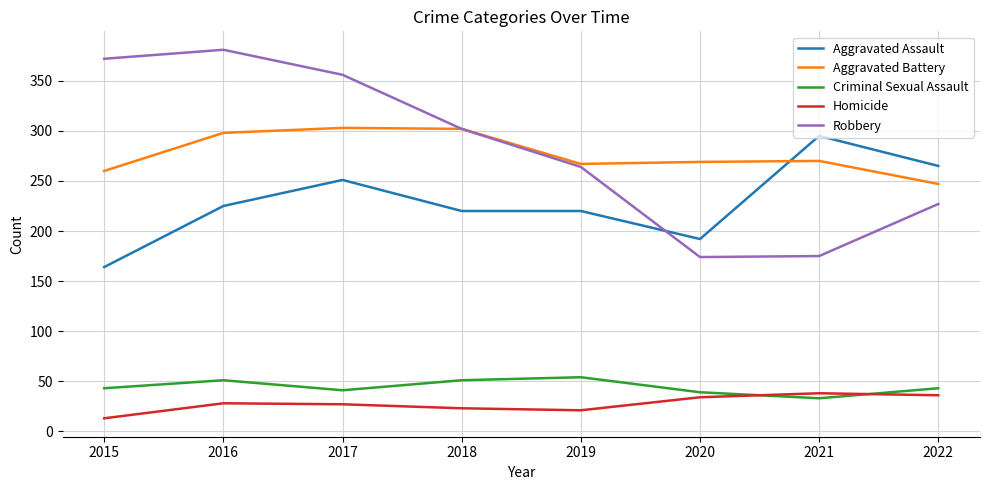

What is the difference between the Aggravated Assault values at 2019 and 2015?

56